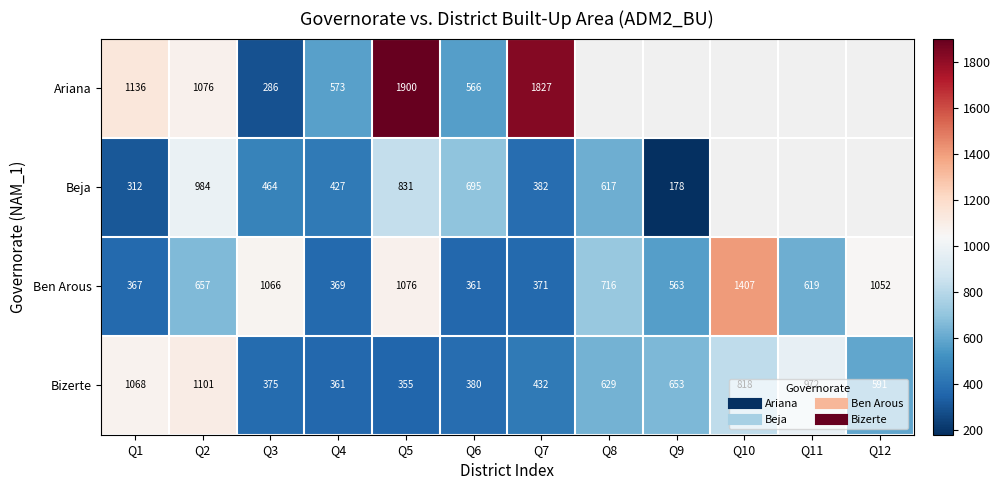

At which label does Beja reach its peak?

Q2